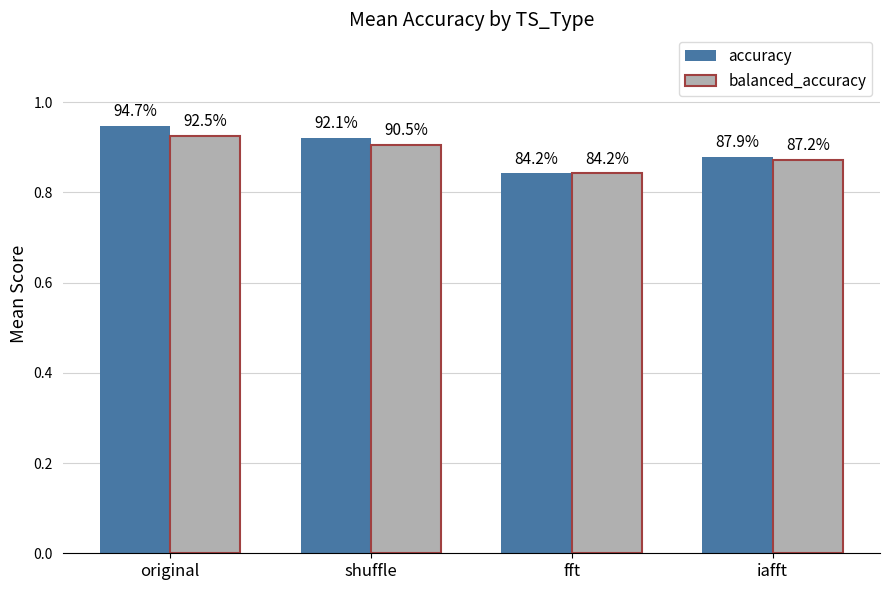

Rank the series at shuffle from highest to lowest value.

accuracy, balanced_accuracy